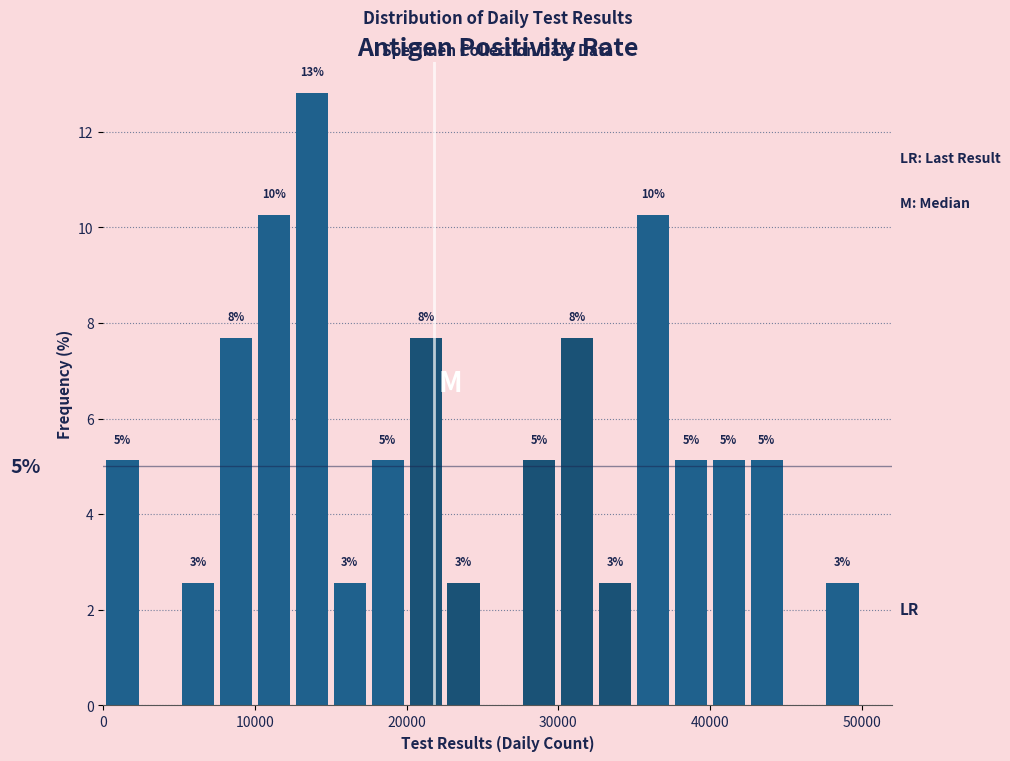

Around what value on the x-axis is the tallest bar? Give the approximate position of its centre, as read against the axis.

14000